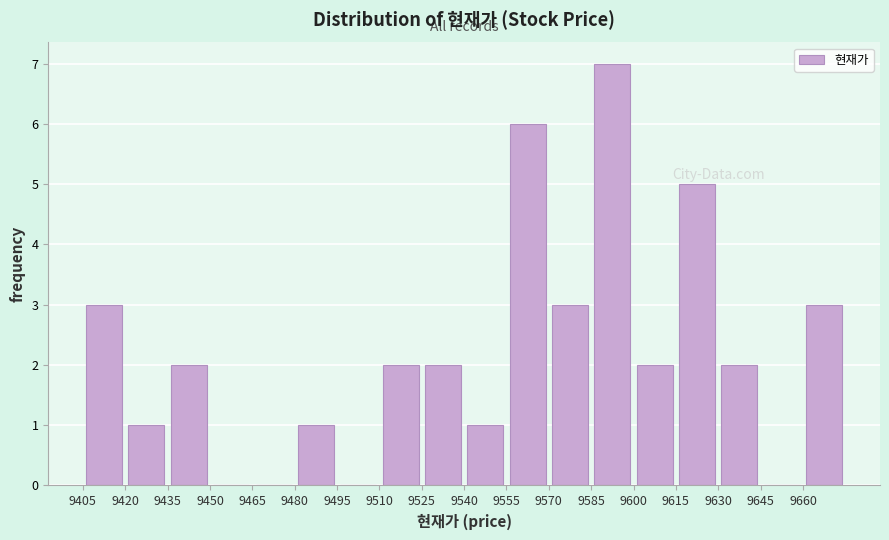

Reading left to right, transcribe this chart: for each bar, give the range it covers on the x-axis and its height. Neither the bar edges nor the heights are printed on the chart, so give them approximately, as read against the axes.

9405 to 9420: 3
9420 to 9435: 1
9435 to 9450: 2
9450 to 9465: 0
9465 to 9480: 0
9480 to 9495: 1
9495 to 9510: 0
9510 to 9525: 2
9525 to 9540: 2
9540 to 9555: 1
9555 to 9570: 6
9570 to 9585: 3
9585 to 9600: 7
9600 to 9615: 2
9615 to 9630: 5
9630 to 9645: 2
9645 to 9660: 0
9660 to 9675: 3